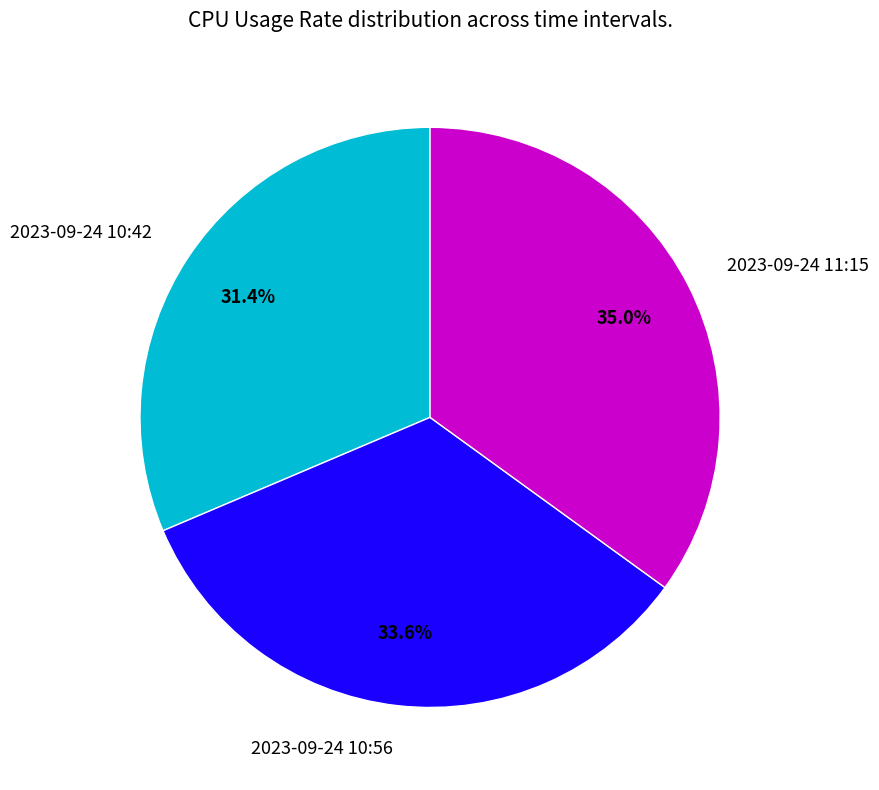

Does 2023-09-24 11:15 represent more than half of the total?

No